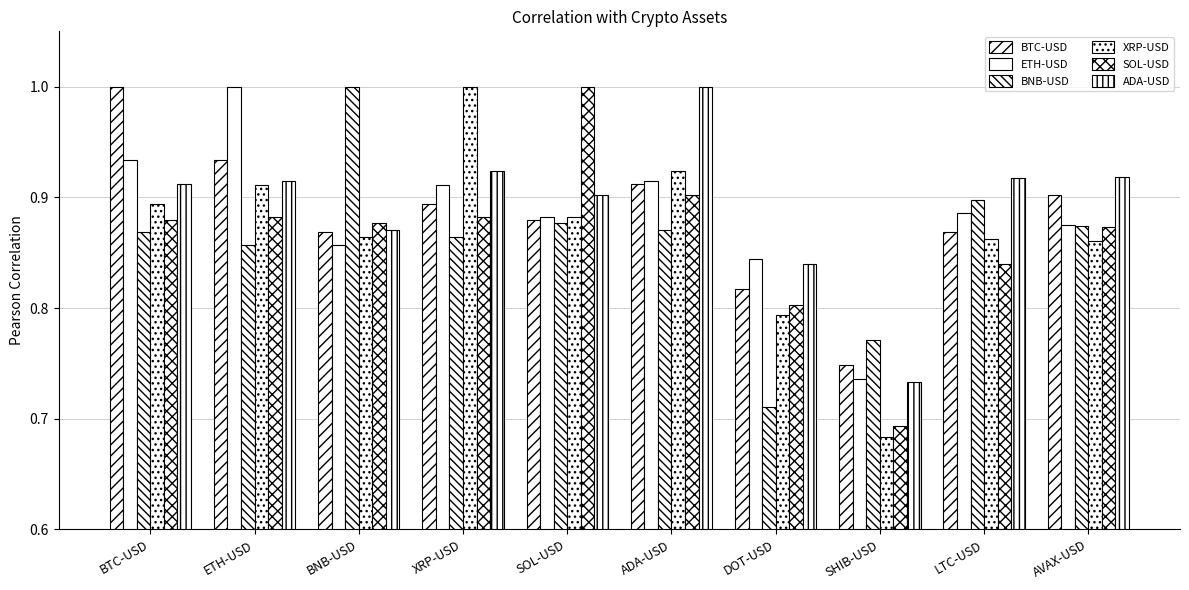

List the series in order of their peak value, highest first.

BTC-USD, ETH-USD, BNB-USD, XRP-USD, SOL-USD, ADA-USD